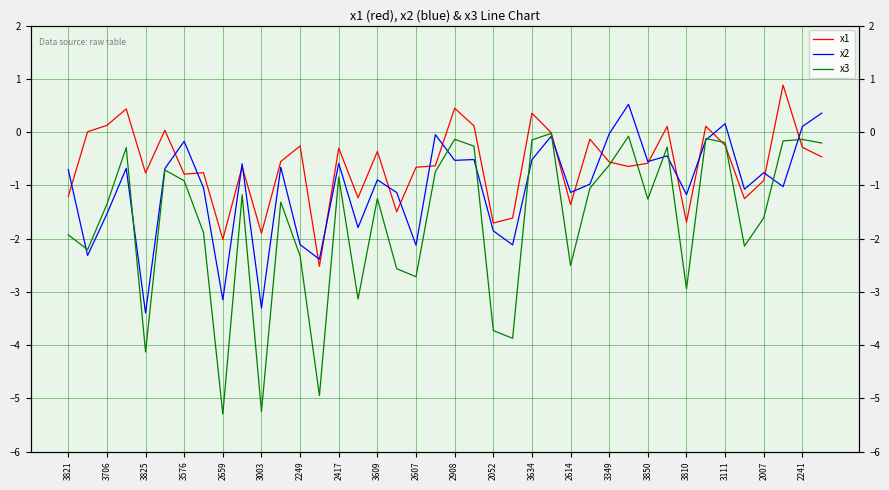

In x1, how many points are higher than both neighbors (excluding endpoints)?

13